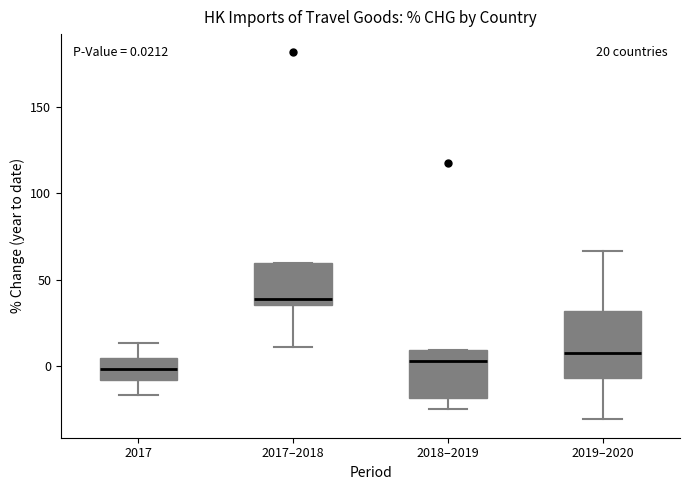

Which box is the tallest, from its lower edge to its upper edge?

2019–2020